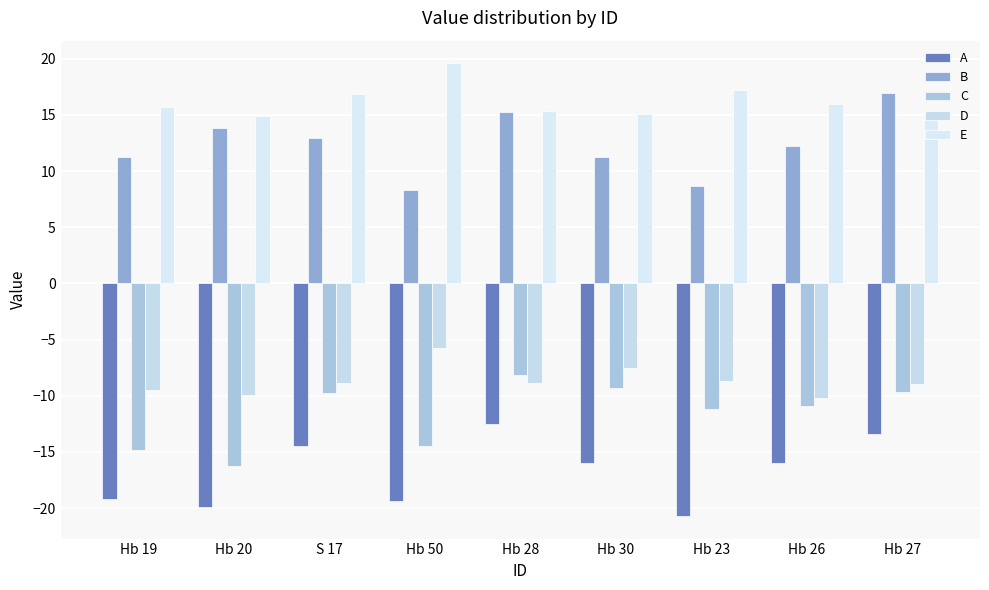

How many distinct data groups are displayed?

5